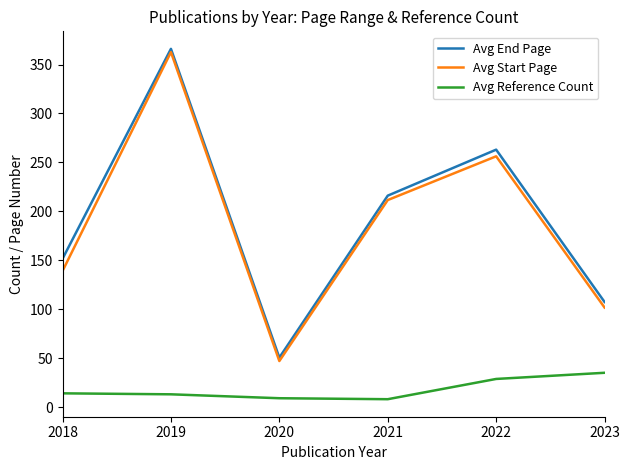

What is the difference between the highest and lowest values at 2023?

72.3